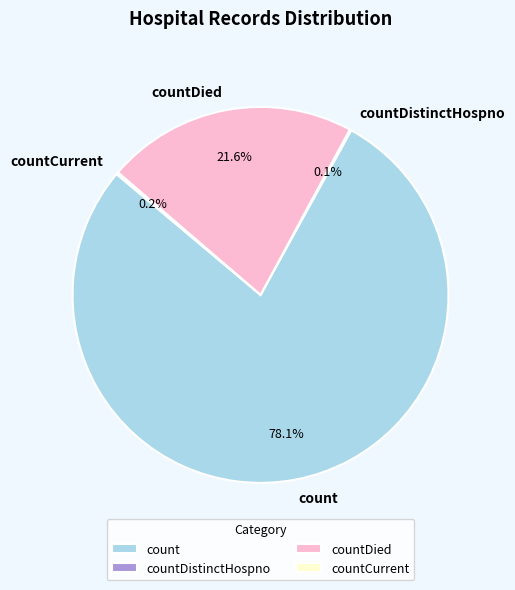

Which has a higher value, count or countDied?

count